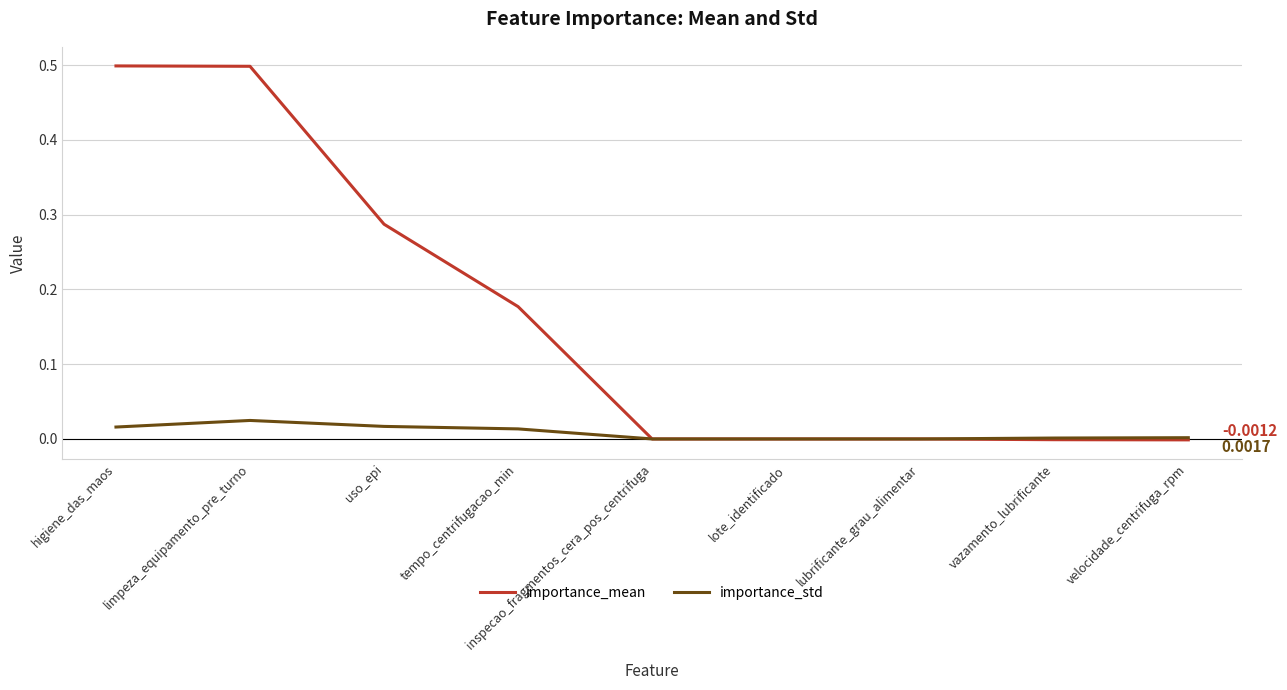

Which series has the largest total across all categories?

importance_mean